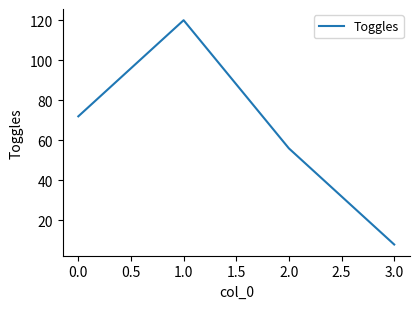

List the labels in order of value, largest first.

1.0, 0.0, 2.0, 3.0